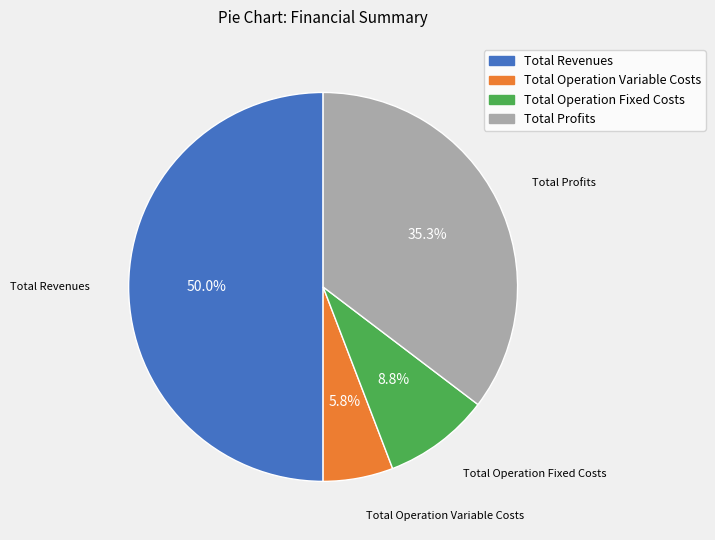

Which slice is the largest?

Total Revenues